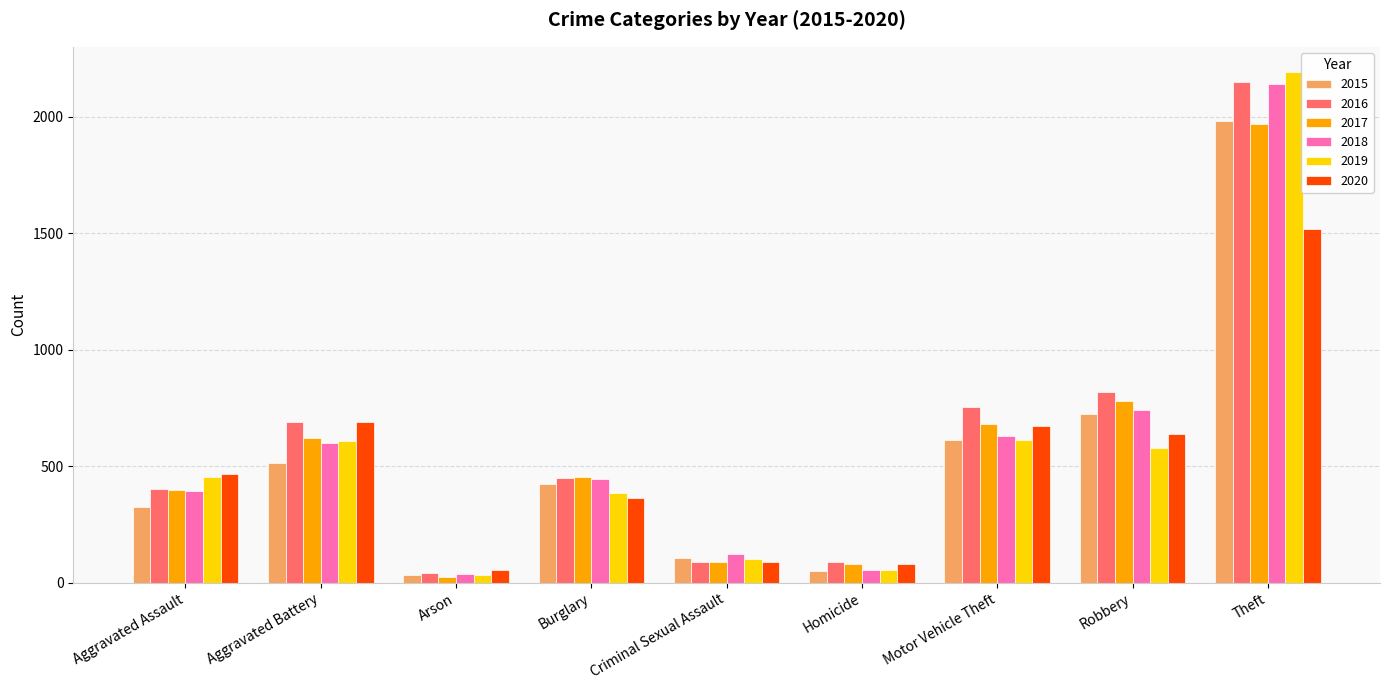

The 2016 series shows 402 at Aggravated Assault. True or false?

True